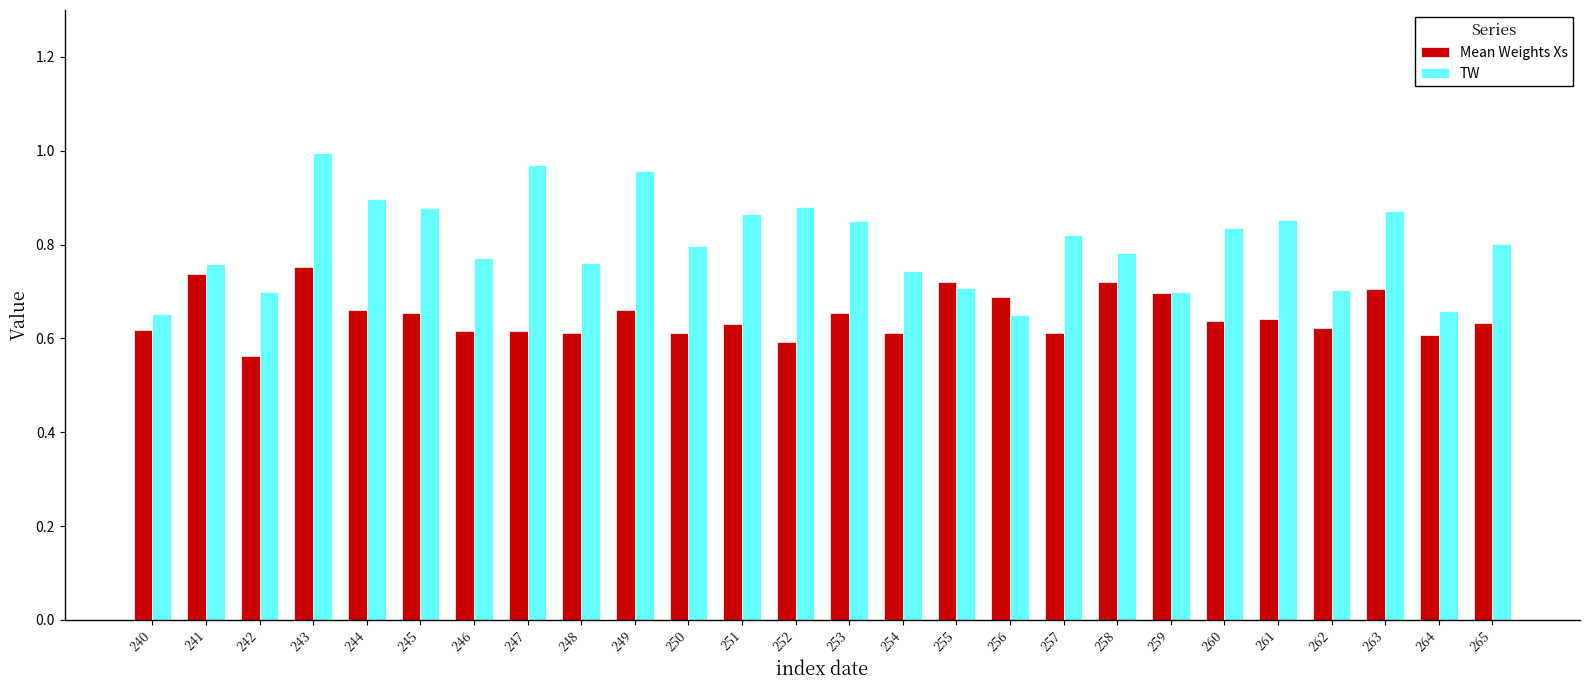

Which series has the widest spread of values?

TW